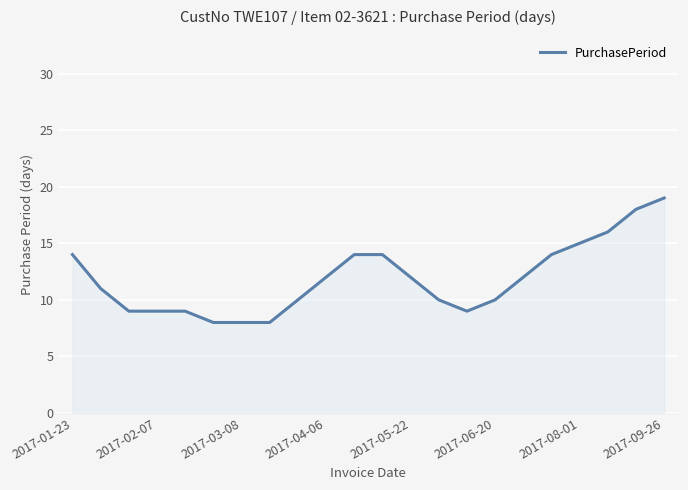

What is the sum of all values?

261